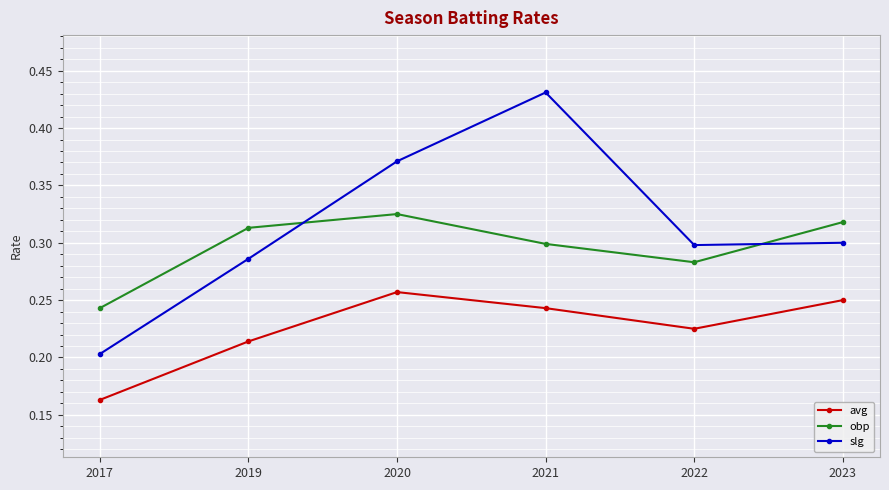

The value of avg at 2020 is 0.3. True or false?

True